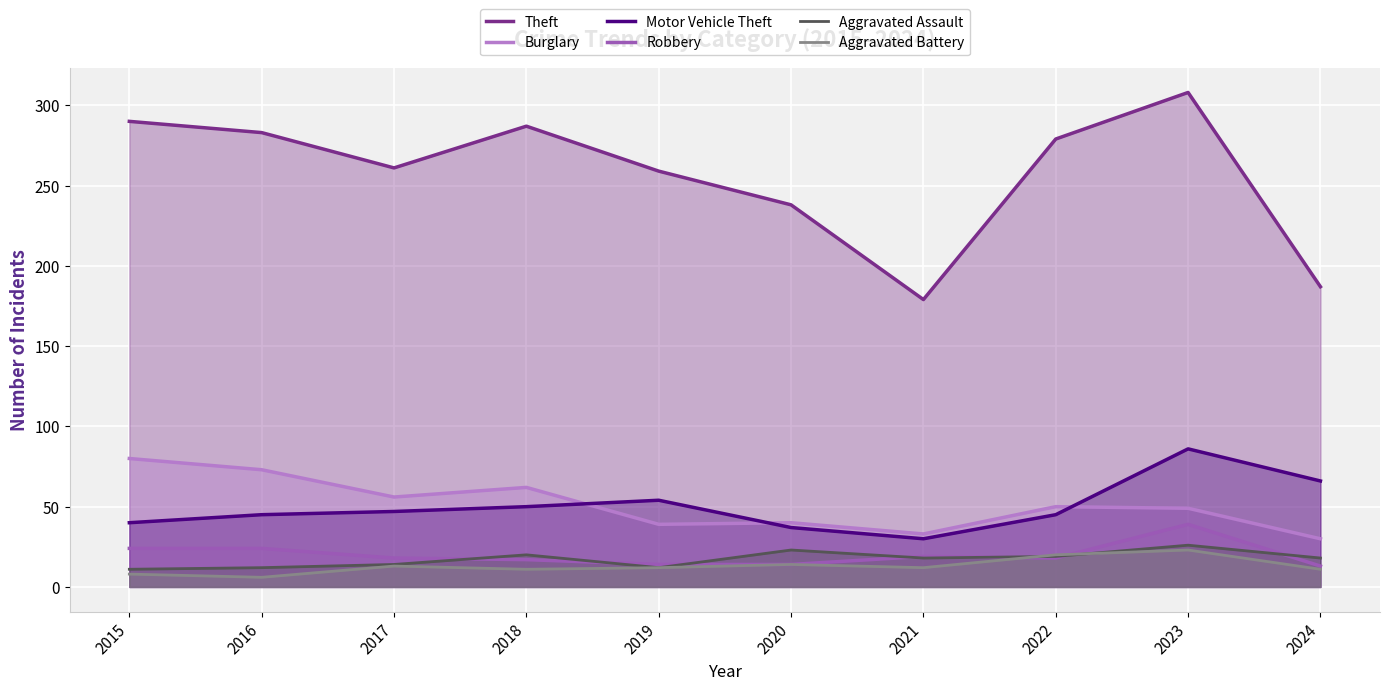

At how many categories does at least one series exceed 86?

10